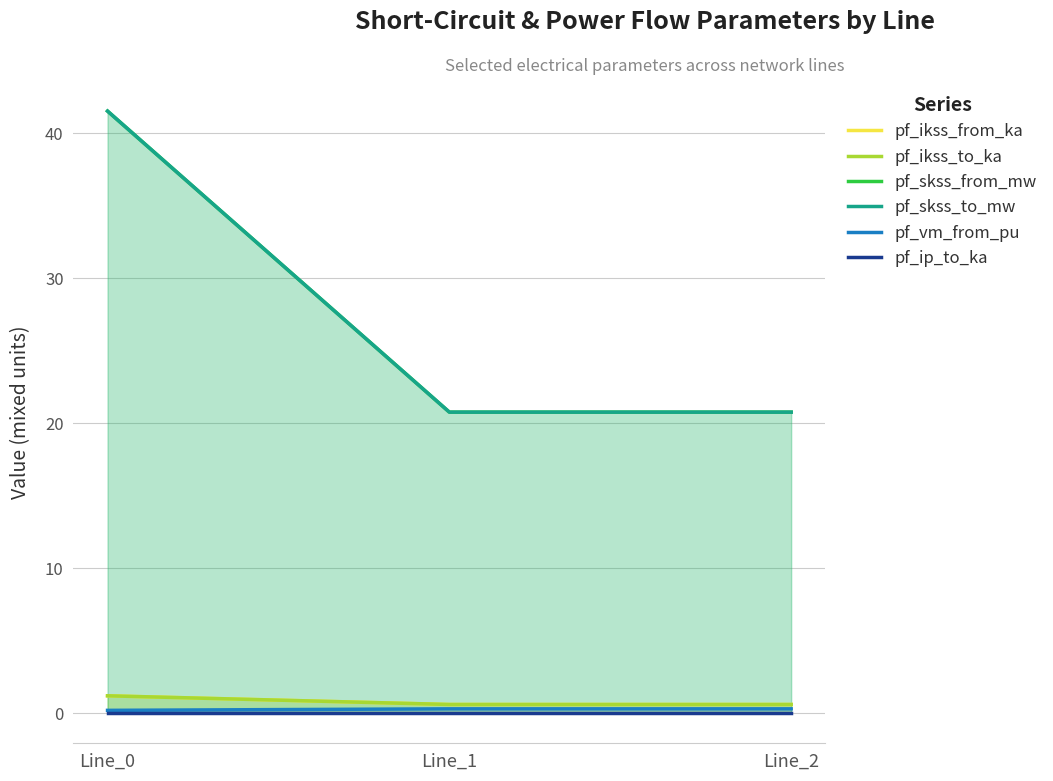

Where is pf_skss_to_mw nearest to the value 31?

Line_1